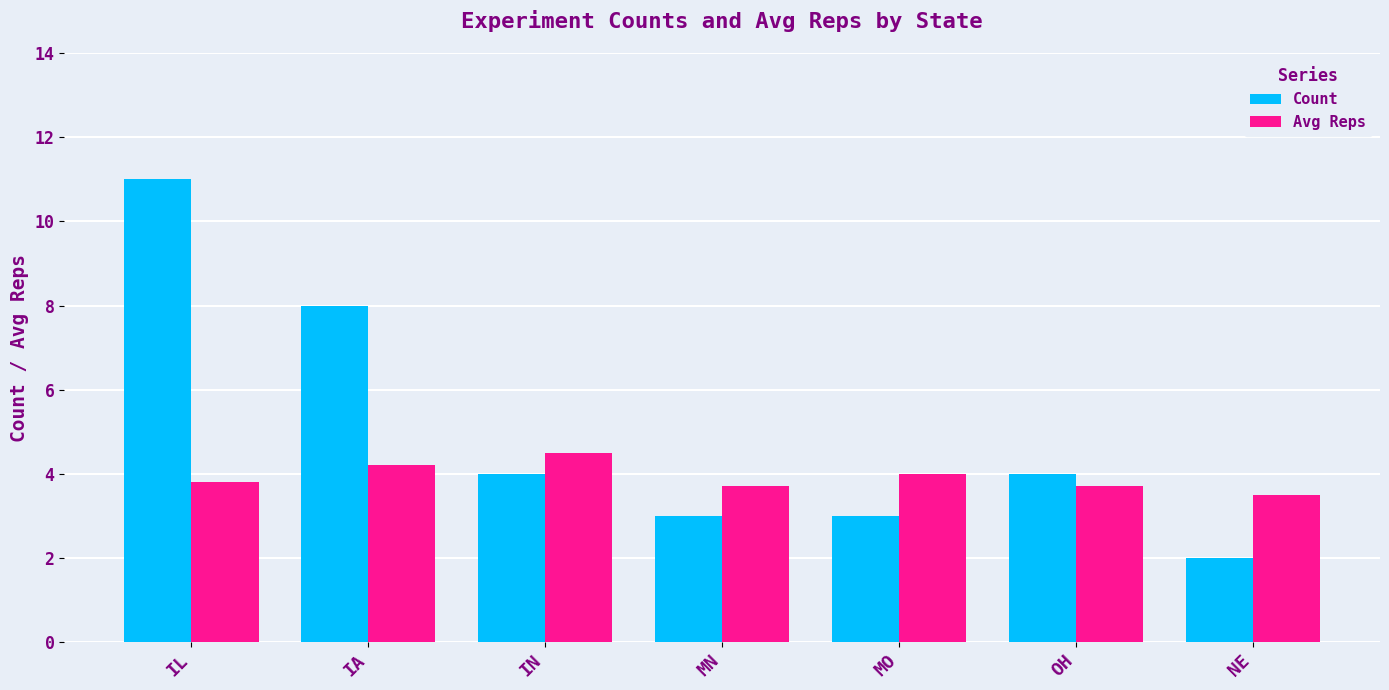

What is the difference between the highest and lowest values at IL?

7.2